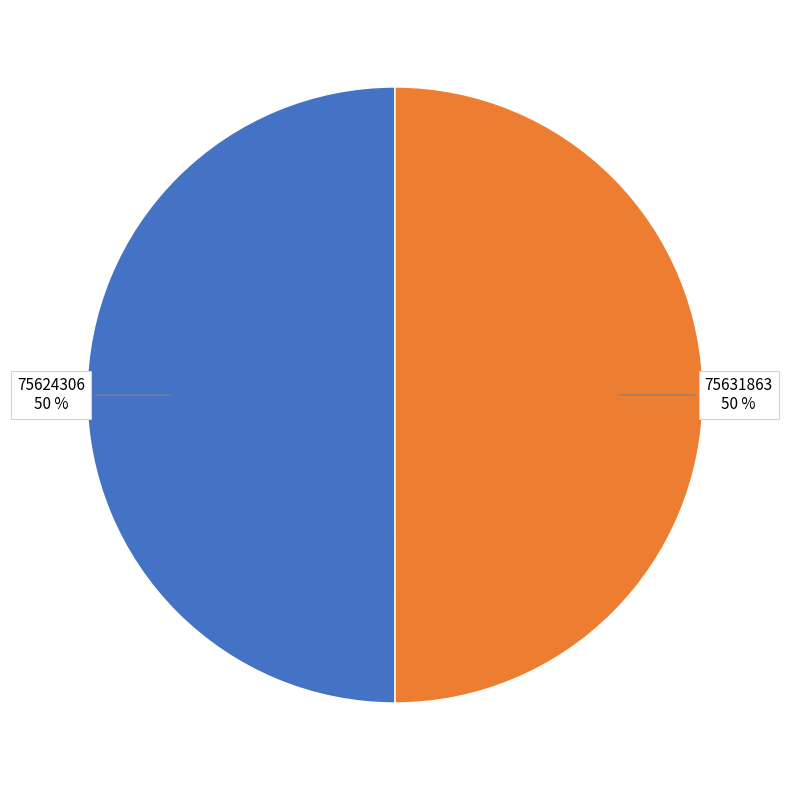

Approximately how many times larger is the value at 75624306 compared to 75631863?

1.0